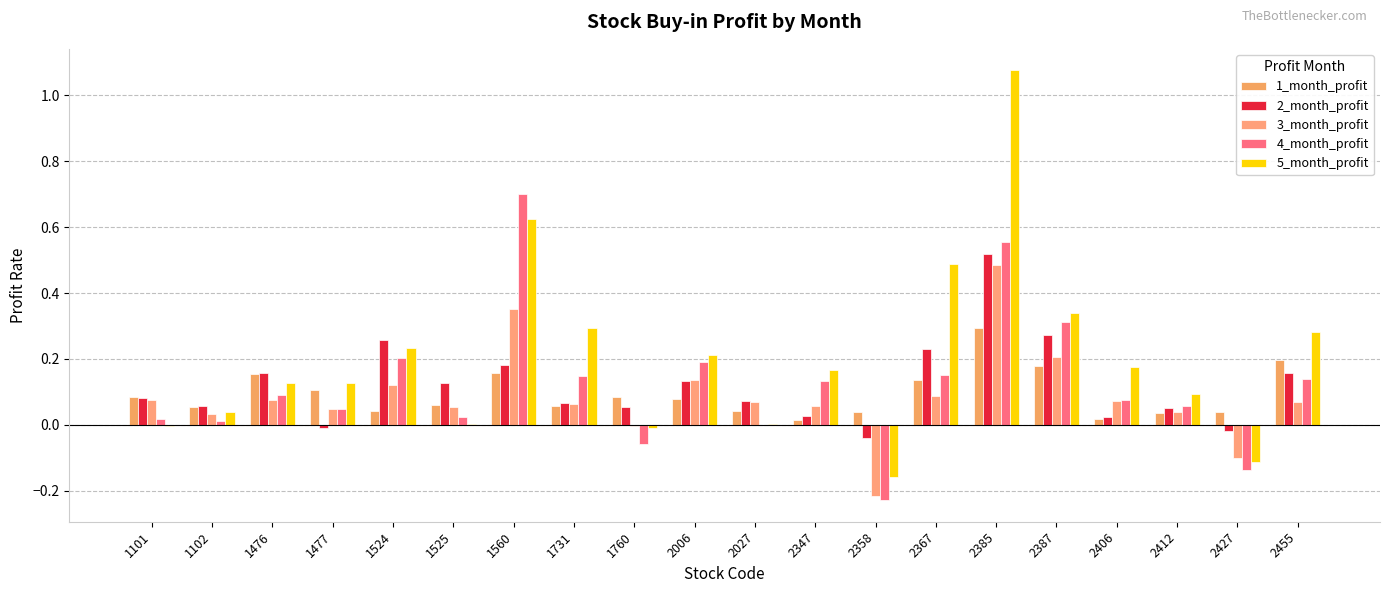

What is the total value across all series at 2406?

0.4